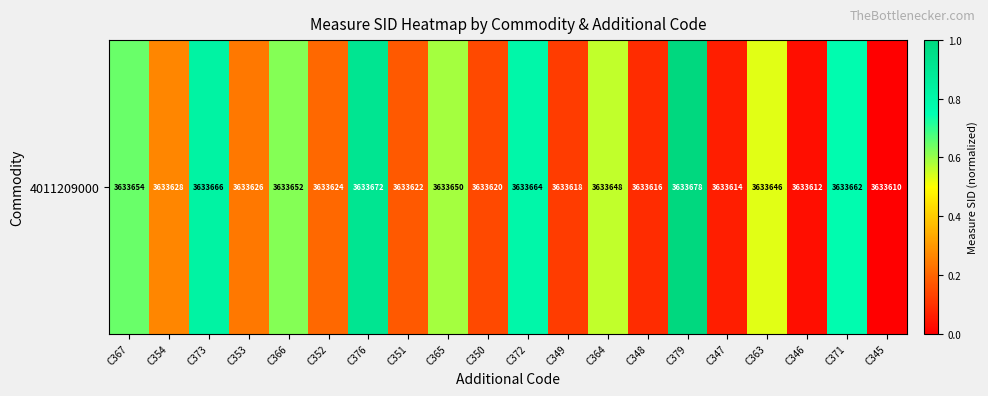

Reading left to right, extract all data points from this chart.

0.6	0.3	0.8	0.2	0.6	0.2	0.9	0.2	0.6	0.1	0.8	0.1	0.6	0.1	1.0	0.1	0.5	0.0	0.8	0.0